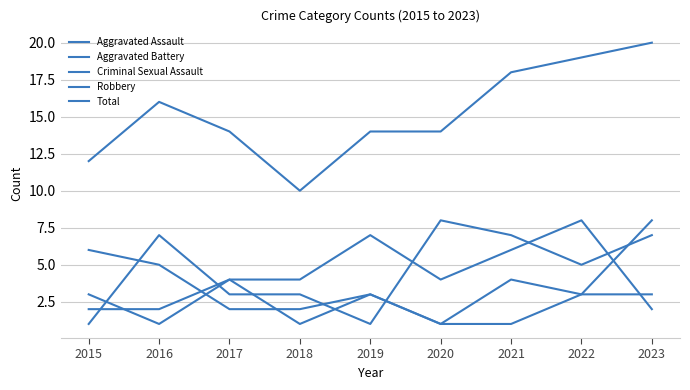

At which category is the sum across all series the highest?

2023